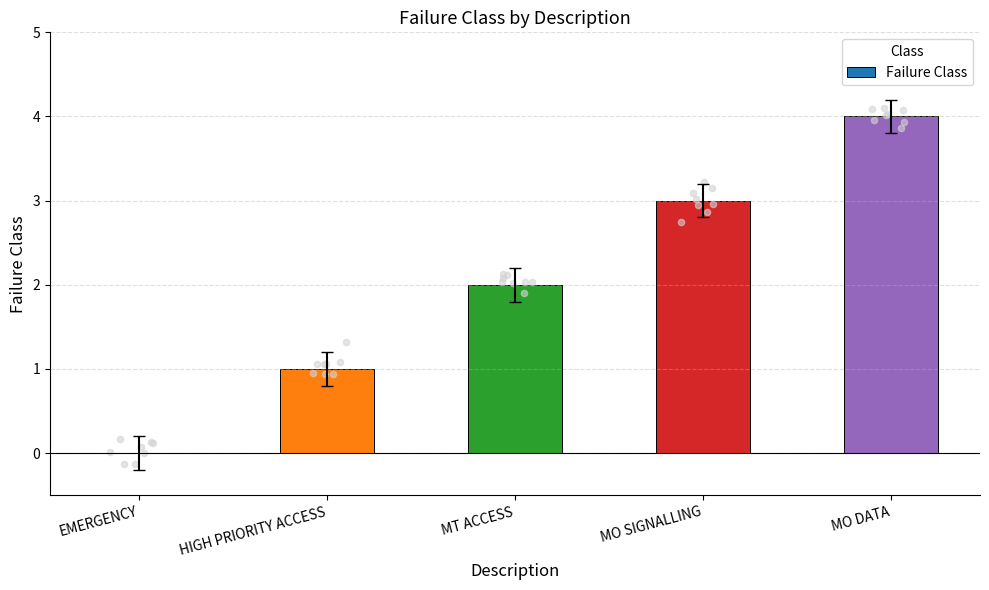

What is the change in value from EMERGENCY to MT ACCESS?

+2